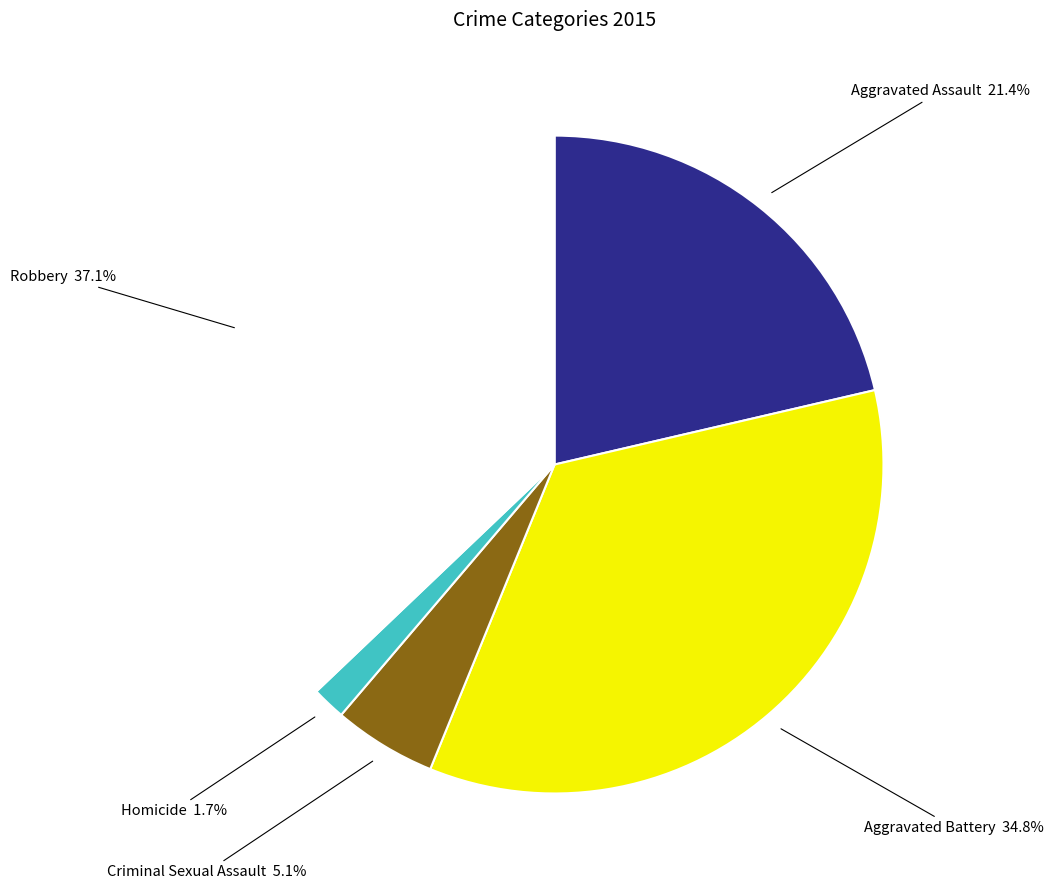

Does Aggravated Battery account for over 50% of the chart?

No